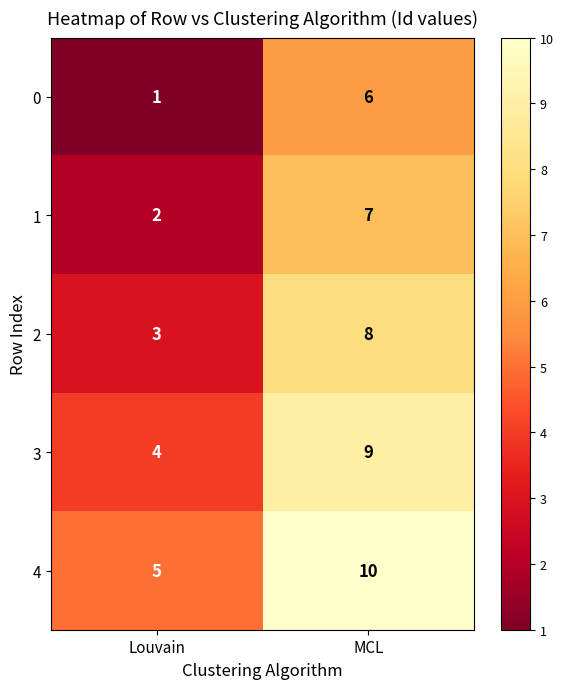

What is the sum of the 3 values at MCL and Louvain?

13